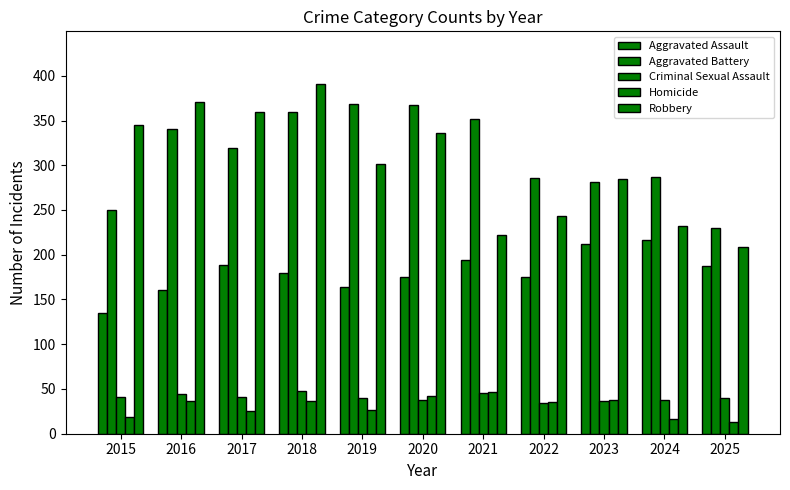

Are the bars grouped side by side (vs. stacked)?

Yes